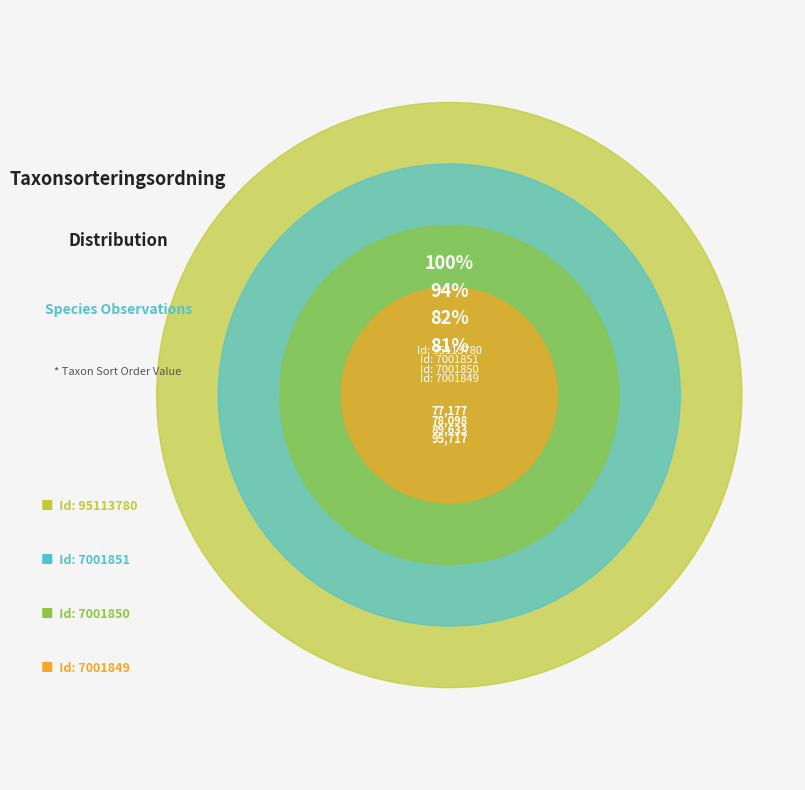

What is the change in value from 7001850 to 95113780?

+17619